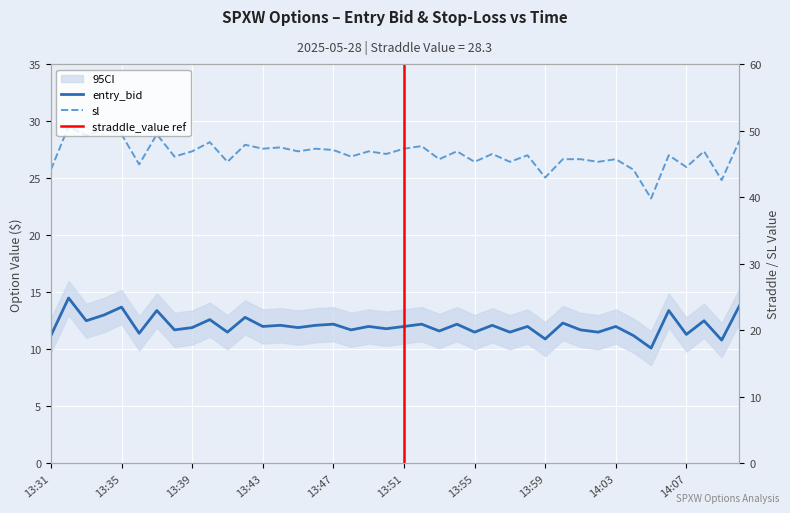

How many interior local peaks does the sl series have?

15